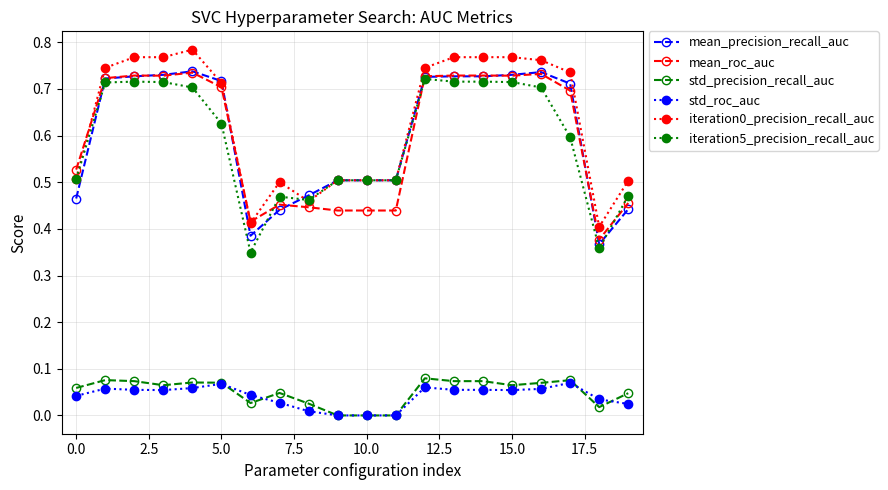

True or false: std_roc_auc has more than 1 points higher than both neighbors.

True